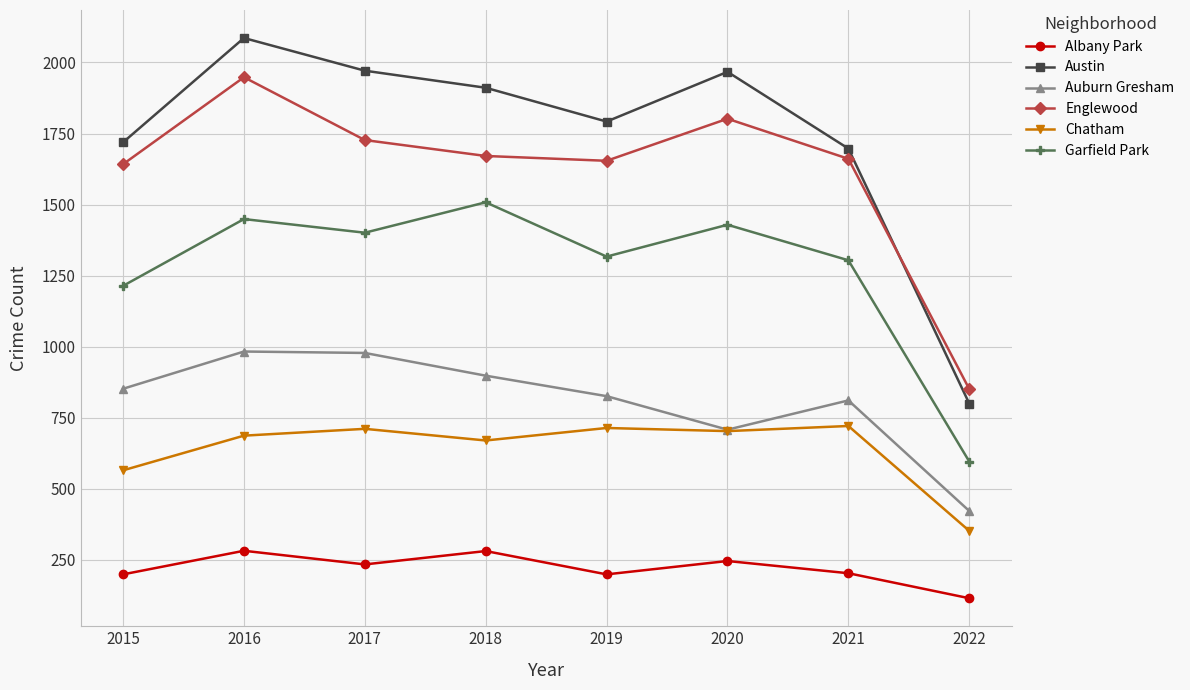

At which label does Garfield Park reach its peak?

2018